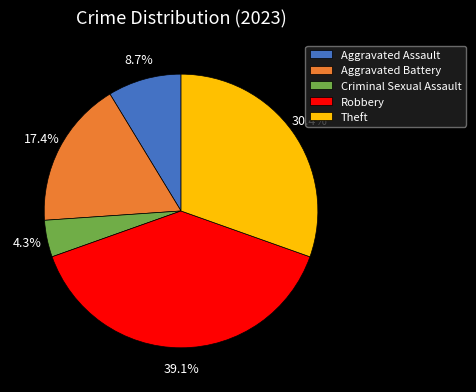

What is the smallest slice in the pie chart?

Criminal Sexual Assault